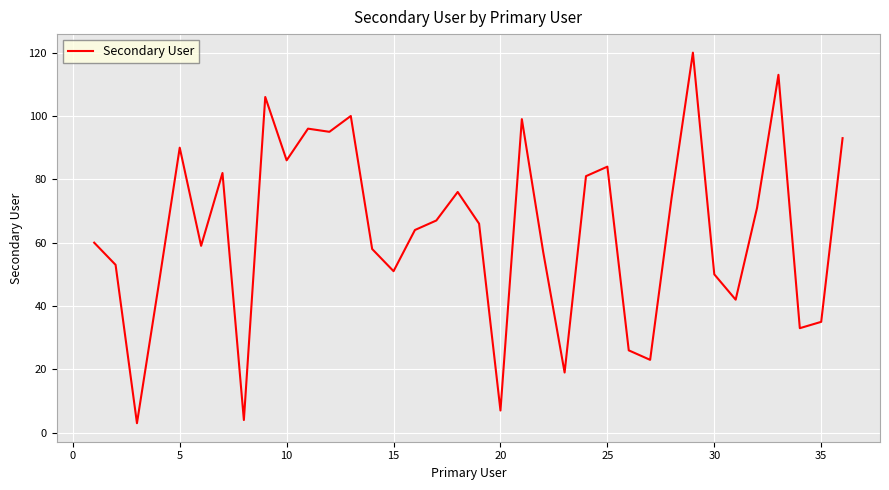

What is the smallest value displayed?

3